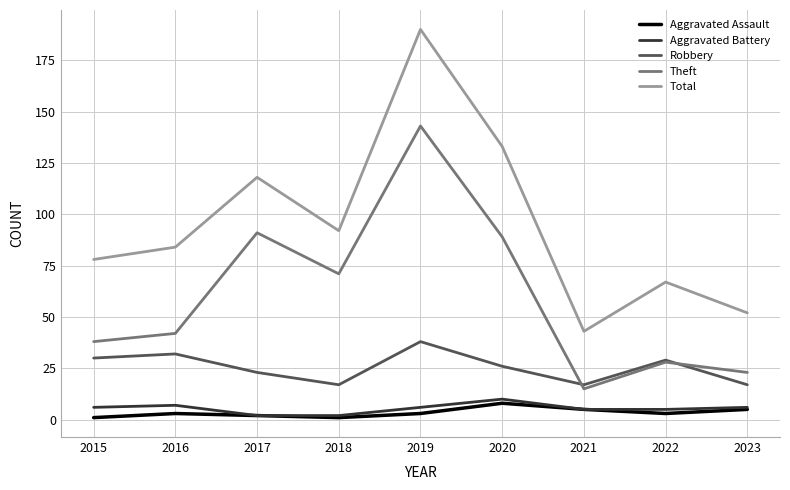

Read the Robbery value at 2016.

32